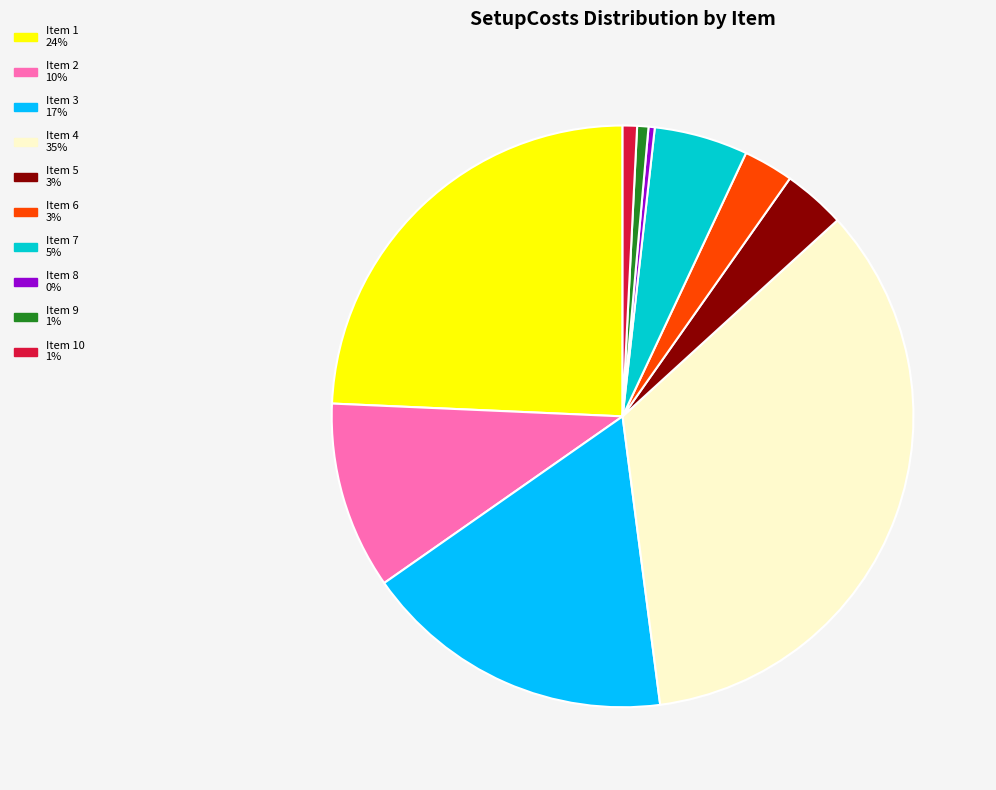

Does any single category account for the majority?

No